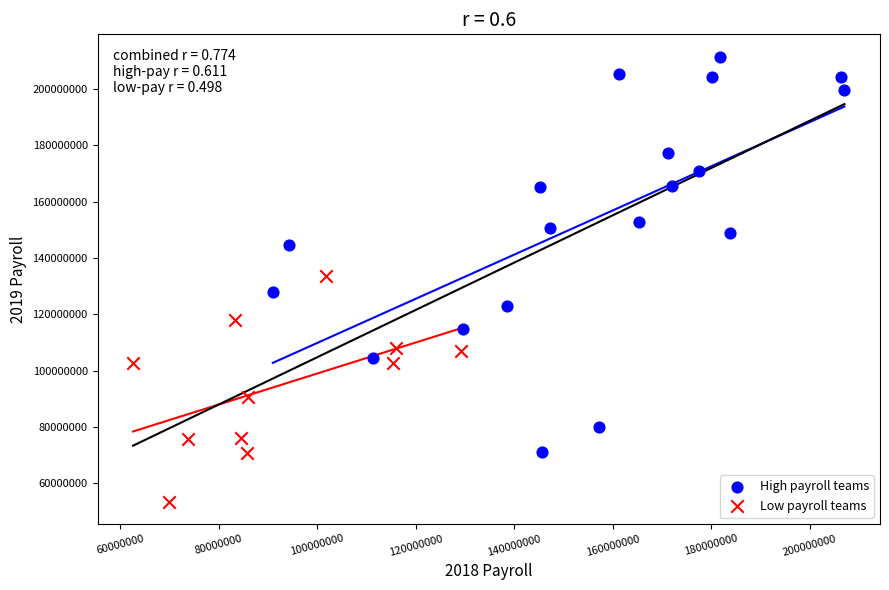

Which series reaches the minimum Y coordinate?

Low payroll teams